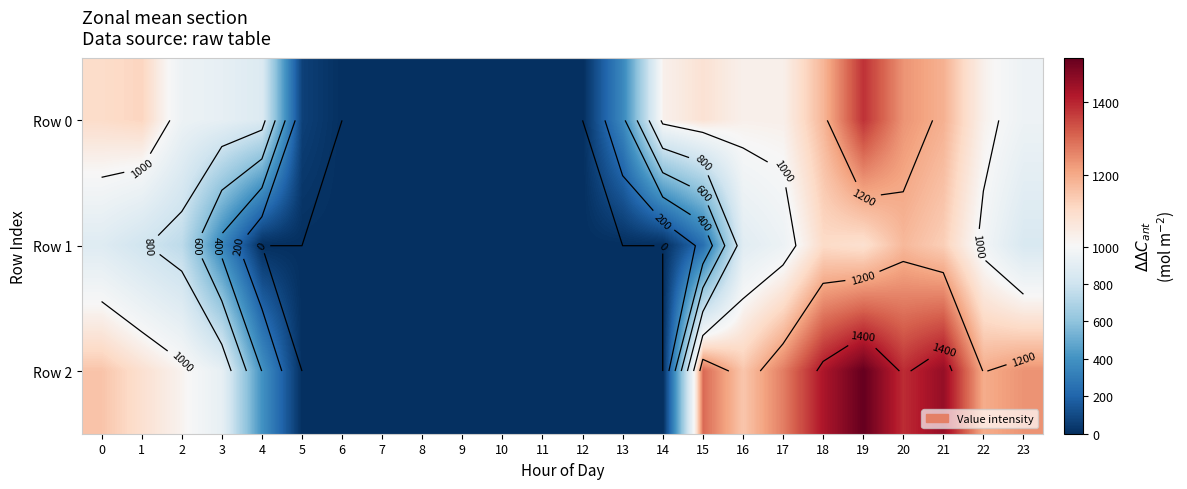

What is the sum of the Row 2 values at 23 and 14?

1236.8